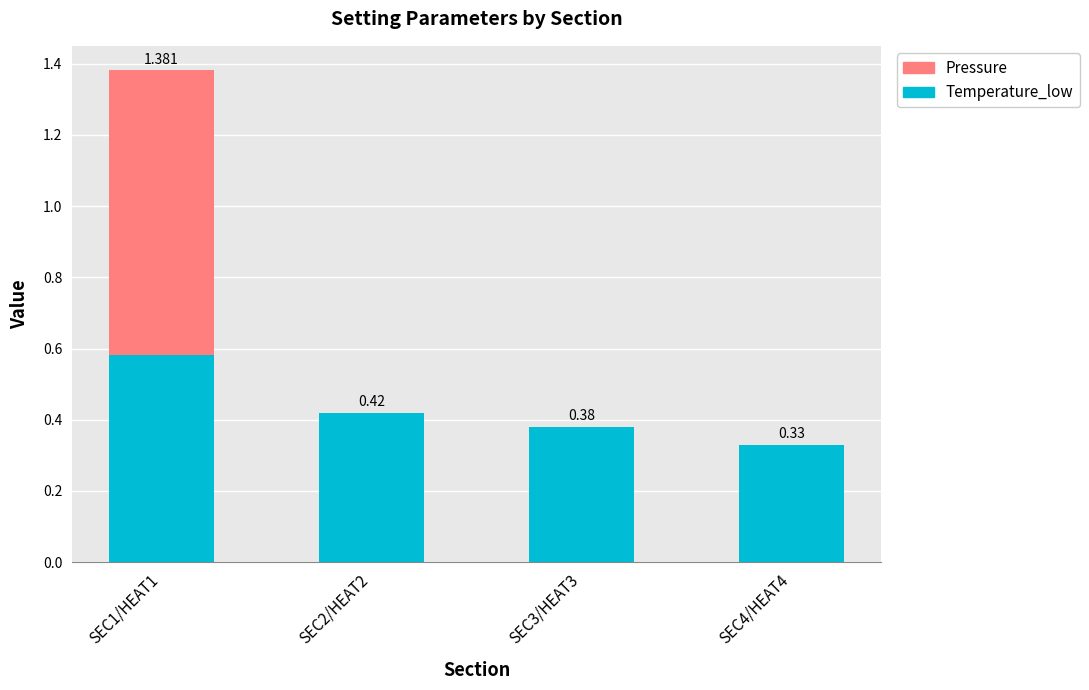

Which series has the largest total across all categories?

Temperature_low